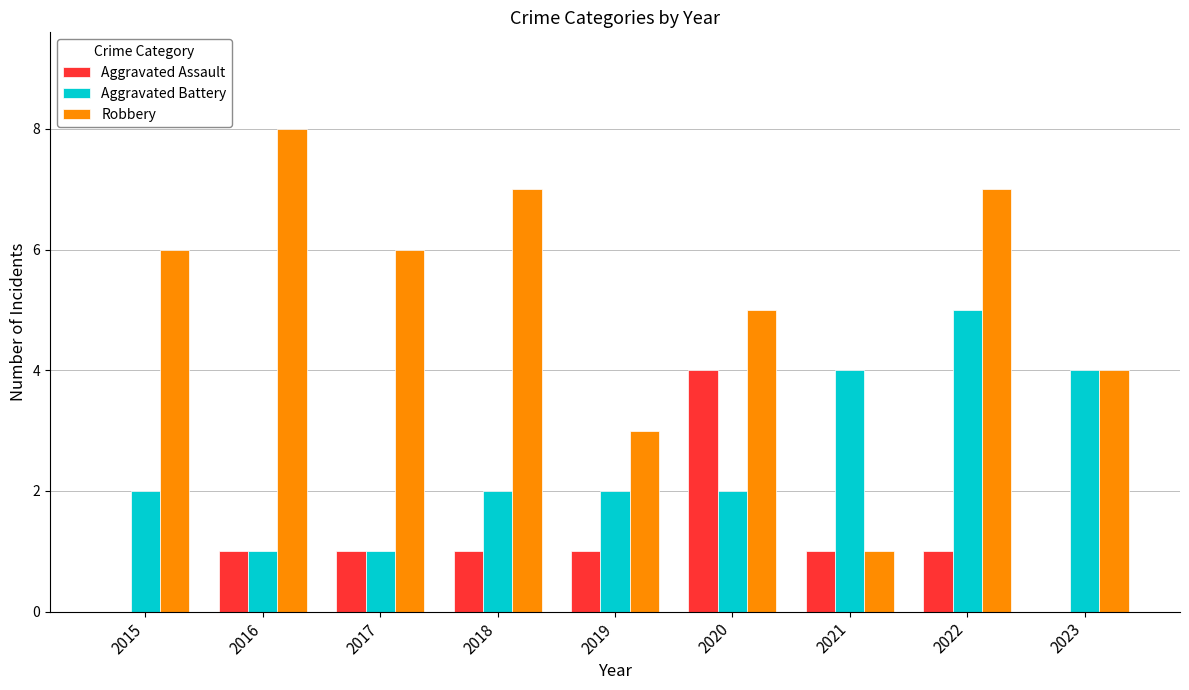

Between 2018 and 2021, which series saw the biggest shift?

Robbery